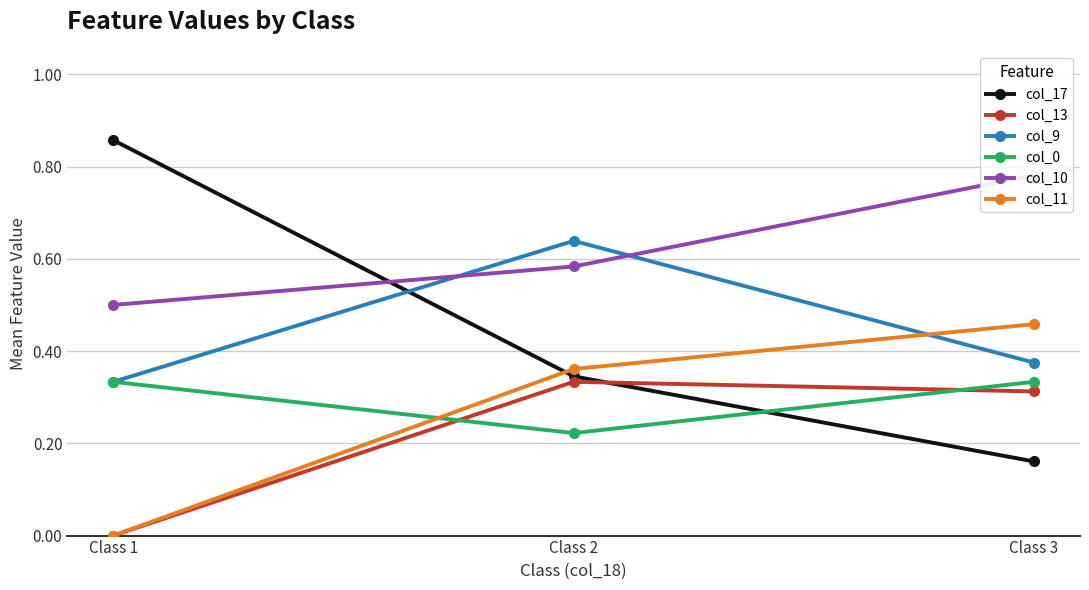

Reading right to left, extract all data points from this chart.

col_17: Class 3=0.2	Class 2=0.3	Class 1=0.9
col_13: Class 3=0.3	Class 2=0.3	Class 1=0.0
col_9: Class 3=0.4	Class 2=0.6	Class 1=0.3
col_0: Class 3=0.3	Class 2=0.2	Class 1=0.3
col_10: Class 3=0.8	Class 2=0.6	Class 1=0.5
col_11: Class 3=0.5	Class 2=0.4	Class 1=0.0